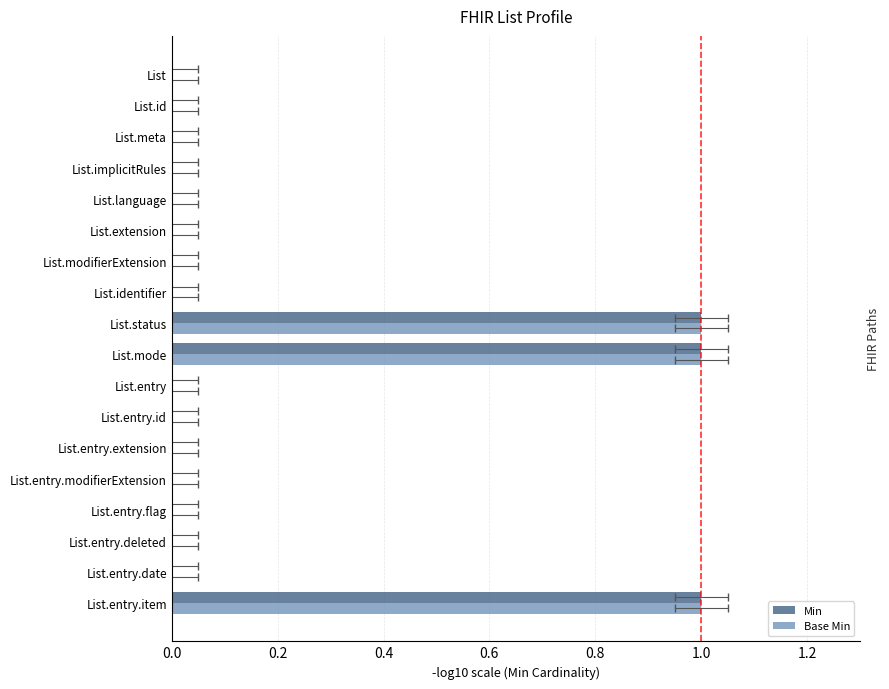

Does the chart contain stacked bars?

No